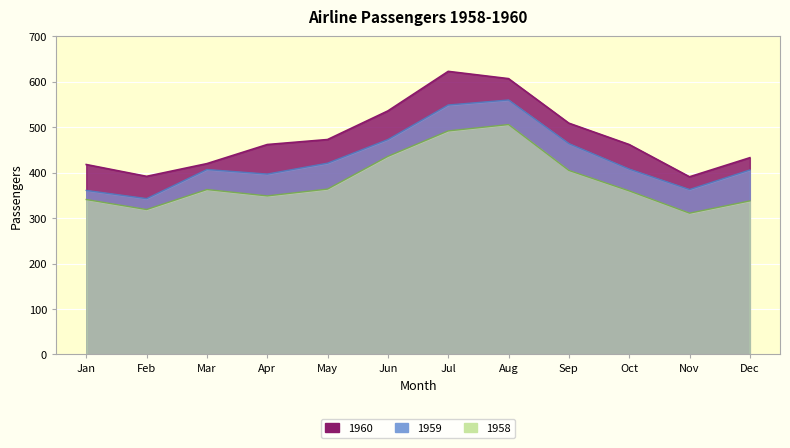

How many distinct data groups are displayed?

3